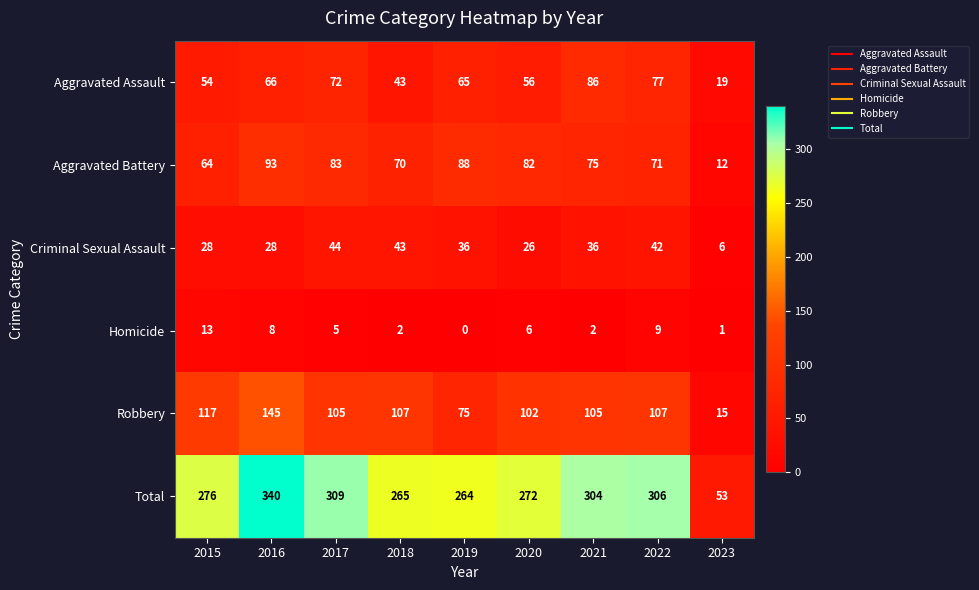

Where does the Robbery series first go above 105?

2015